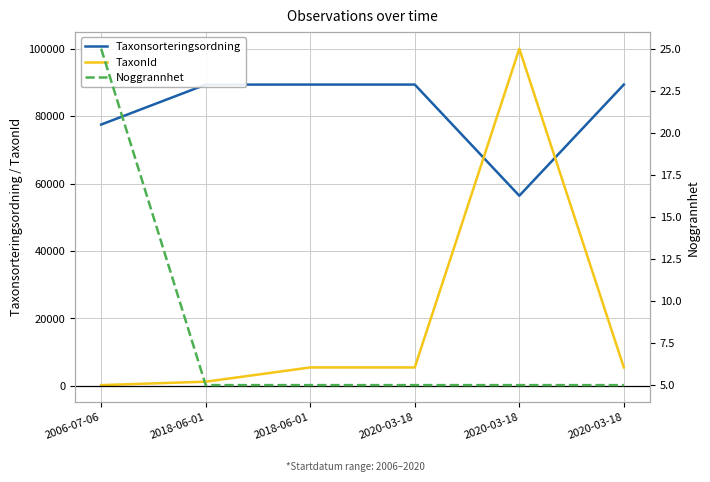

Reading left to right, list all the values displayed in this chart.

Taxonsorteringsordning: 2006-07-06=77540	2018-06-01=89392	2018-06-01=89410	2020-03-18=89410	2020-03-18=56411	2020-03-18=89410
TaxonId: 2006-07-06=185	2018-06-01=1202	2018-06-01=5432	2020-03-18=5432	2020-03-18=100049	2020-03-18=5432
Noggrannhet: 2006-07-06=25	2018-06-01=5	2018-06-01=5	2020-03-18=5	2020-03-18=5	2020-03-18=5